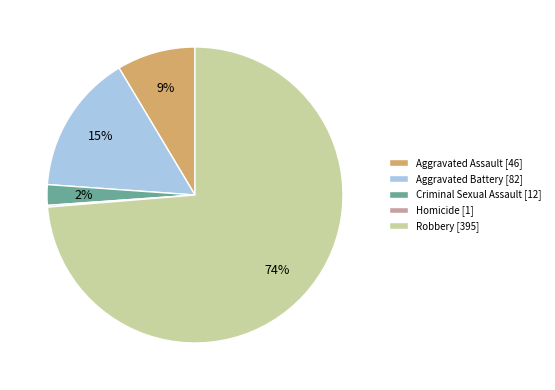

Does Robbery represent more than half of the total?

Yes